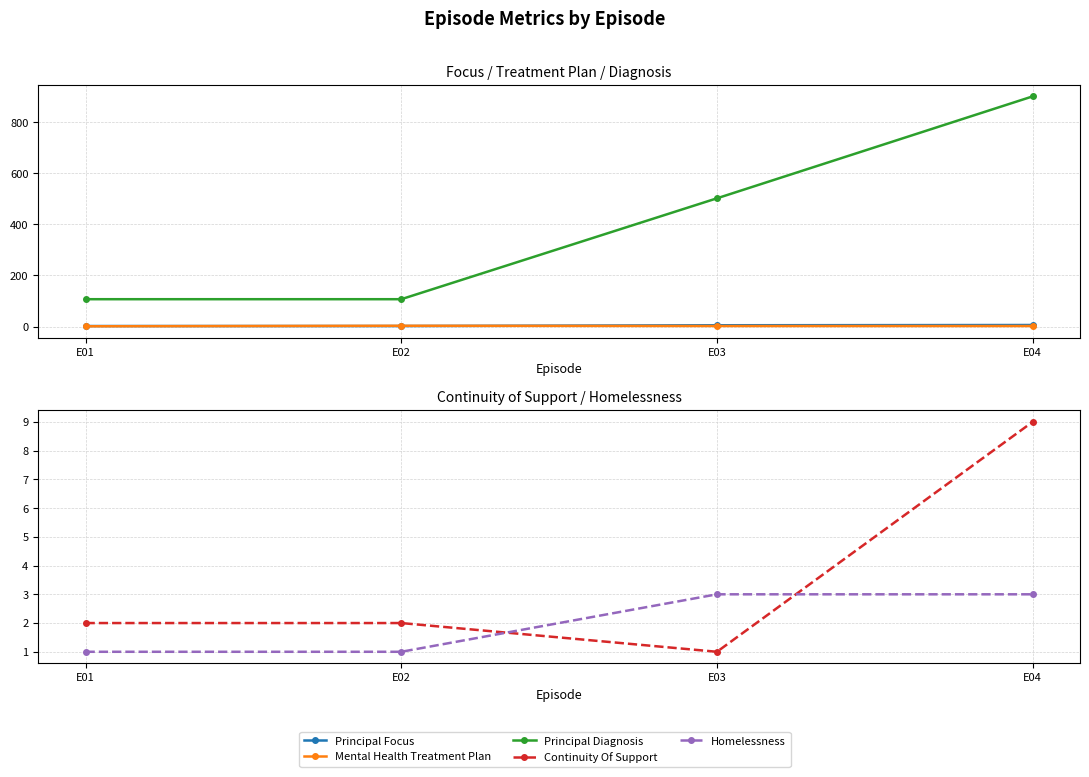

At which label is principal_focus closest to 4?

E03